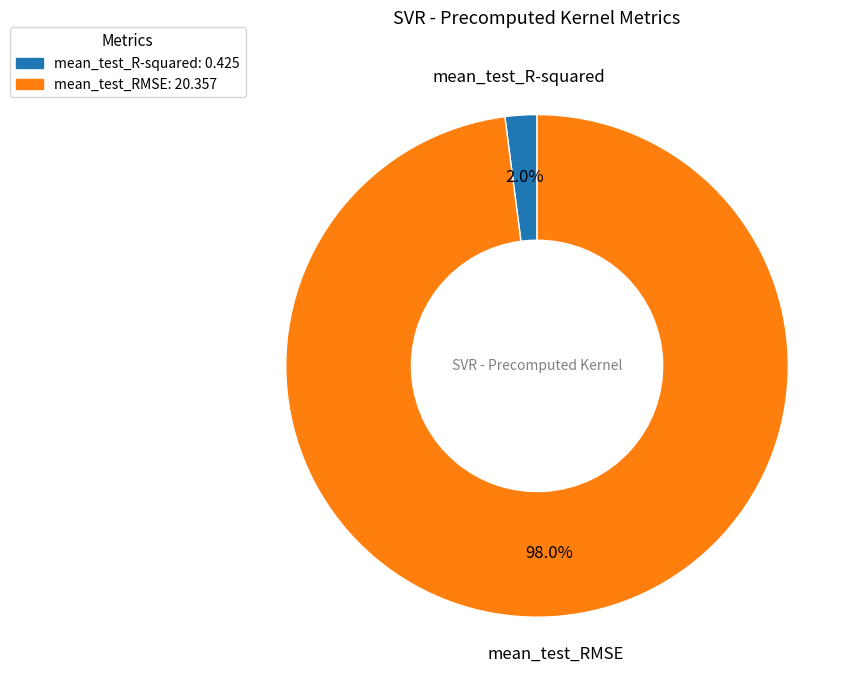

Rank the categories by value from lowest to highest.

mean_test_R-squared, mean_test_RMSE